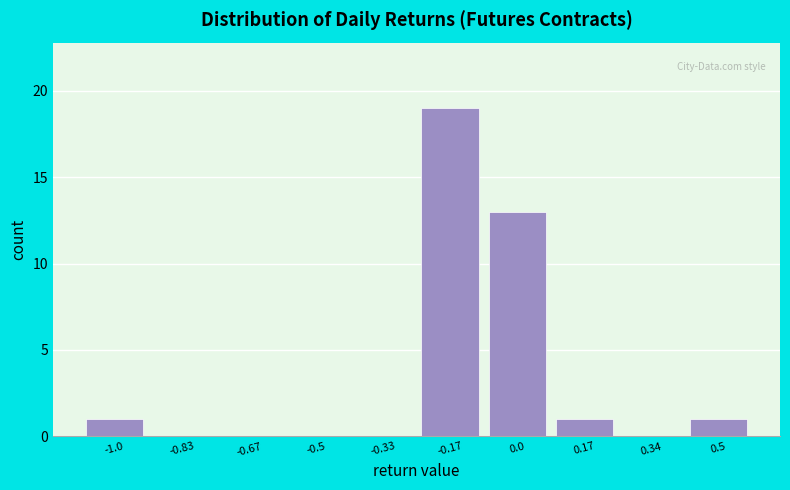

Reading left to right, what are all the values shown in this chart?

-1.0=1	-0.83=0	-0.67=0	-0.5=0	-0.33=0	-0.17=19	0.0=13	0.17=1	0.34=0	0.5=1